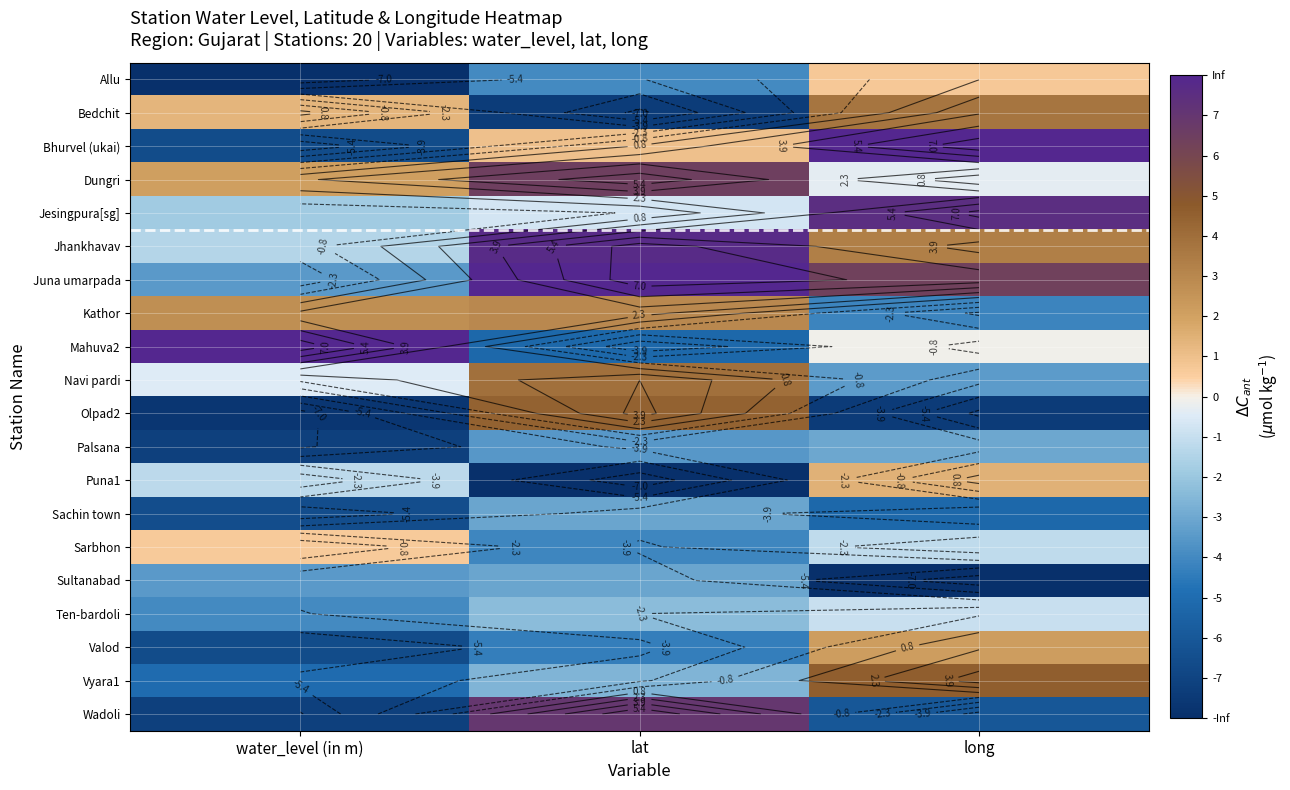

List the series in order of their peak value, highest first.

Bhurvel (ukai), Juna umarpada, Mahuva2, Jhankhavav, Jesingpura[sg], Wadoli, Dungri, Vyara1, Olpad2, Navi pardi, Bedchit, Kathor, Valod, Puna1, Allu, Sarbhon, Ten-bardoli, Palsana, Sachin town, Sultanabad